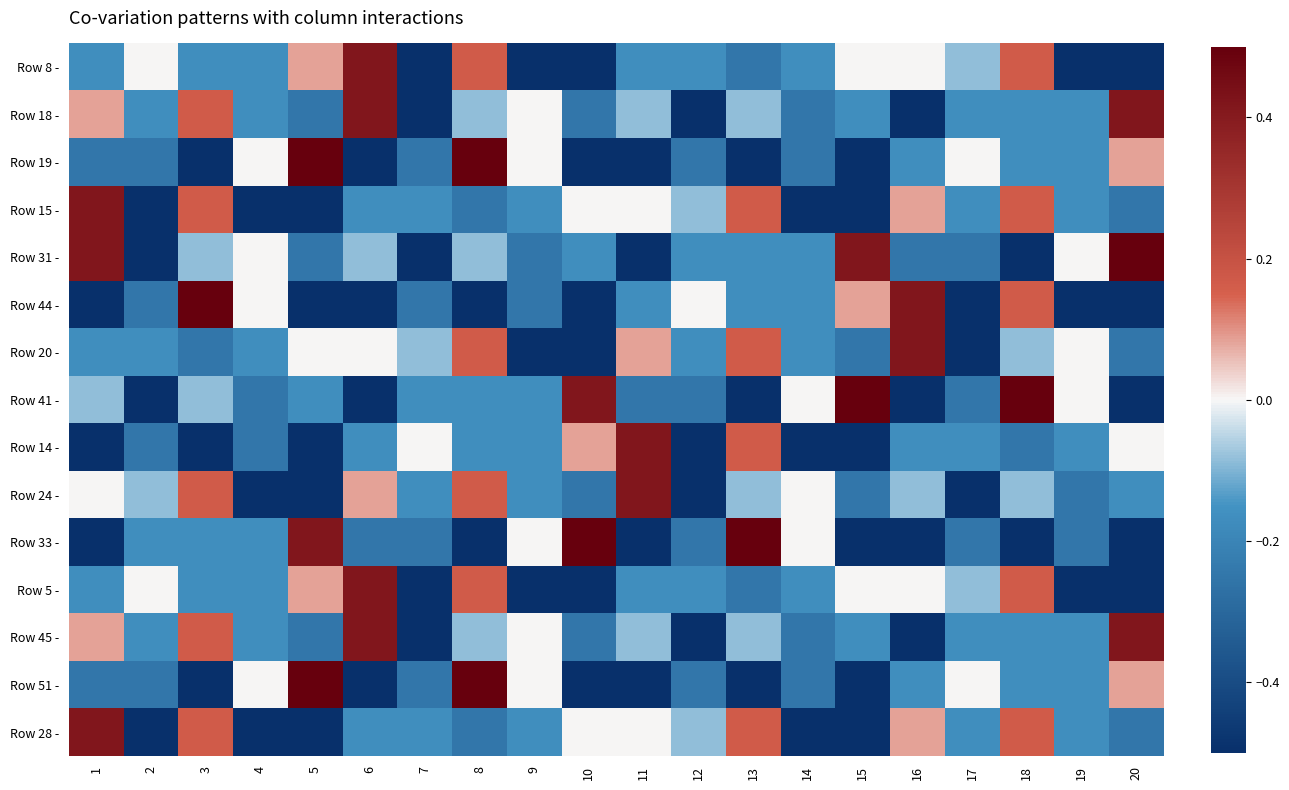

What is the minimum value shown in the chart?

-0.5